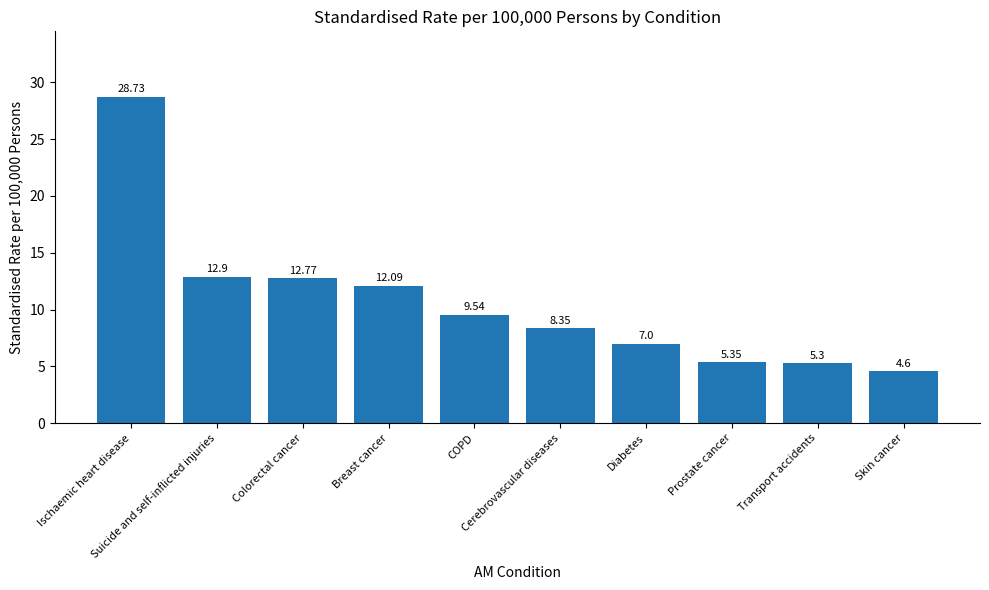

Rank the categories by value from highest to lowest.

Ischaemic heart disease, Suicide and self-inflicted injuries, Colorectal cancer, Breast cancer, COPD, Cerebrovascular diseases, Diabetes, Prostate cancer, Transport accidents, Skin cancer